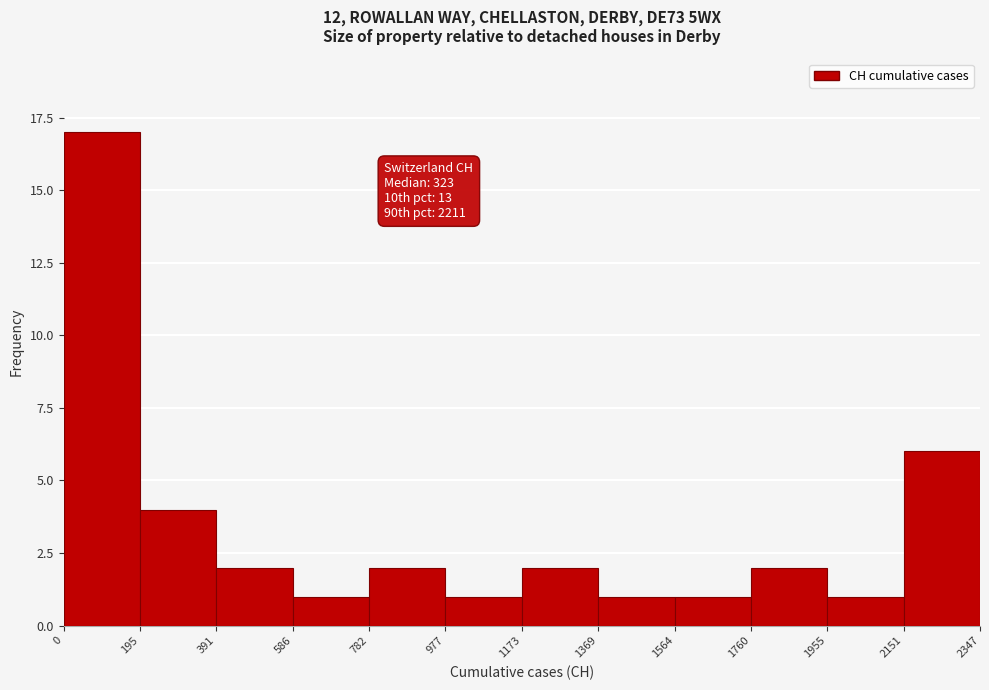

Over which range of the x-axis is the bar tallest?

0 to 195